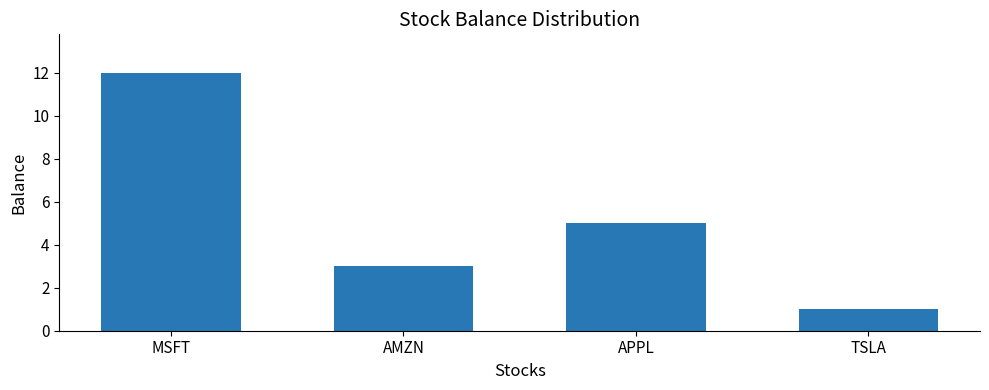

What is the average value?

5